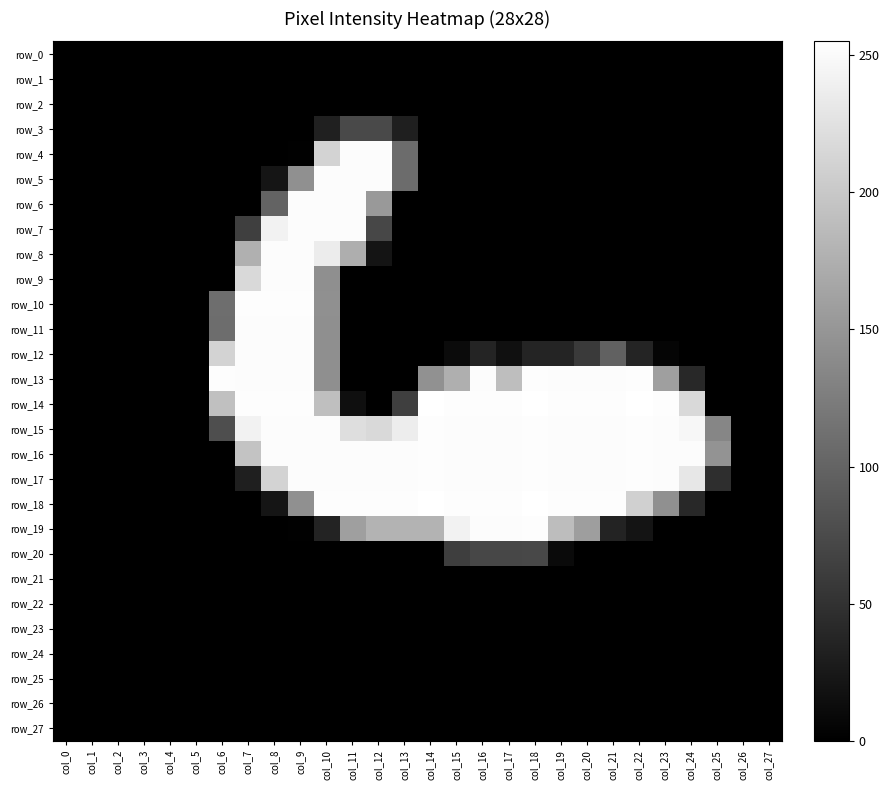

True or false: row_10 has a value of 0 at col_18.

True